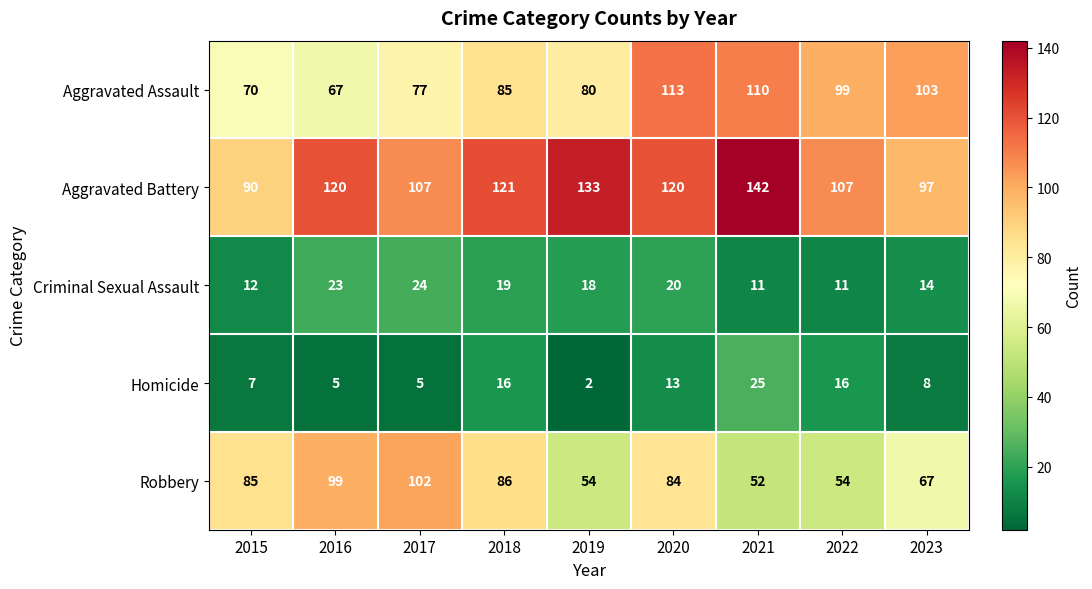

Which series has the largest total across all categories?

Aggravated Battery